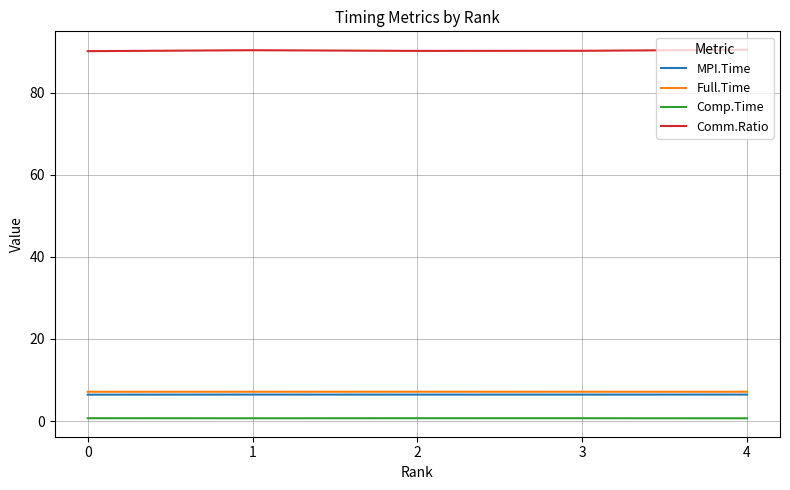

Is the value of Full.Time at 0 greater than the value of Comp.Time at 2?

Yes